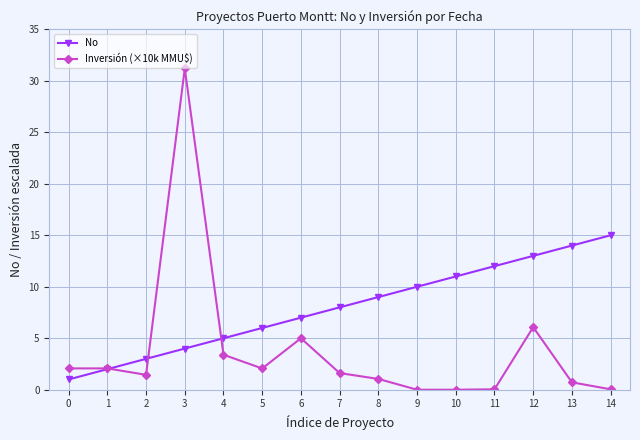

How many series are shown in this chart?

2